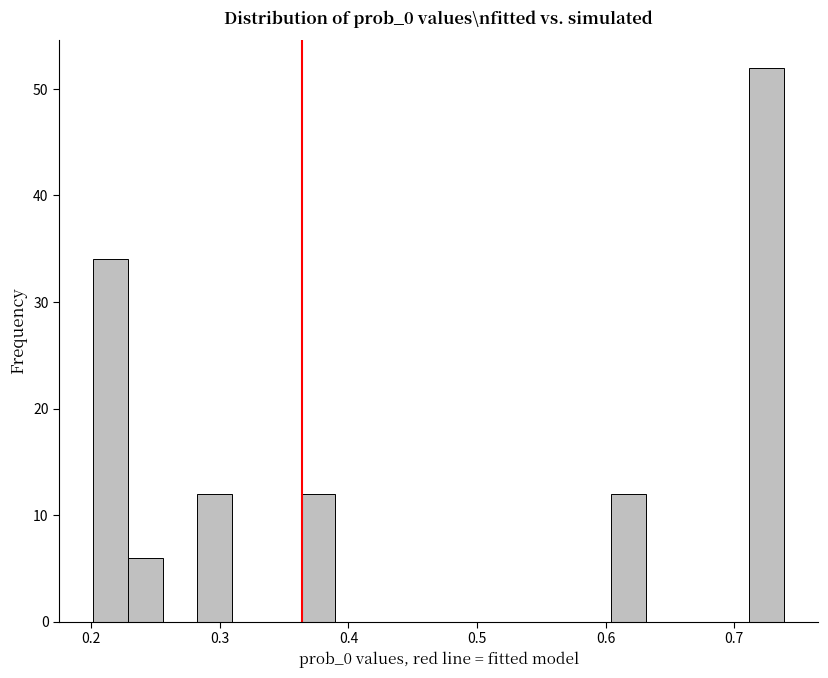

Around what value on the x-axis is the tallest bar? Give the approximate position of its centre, as read against the axis.

0.73